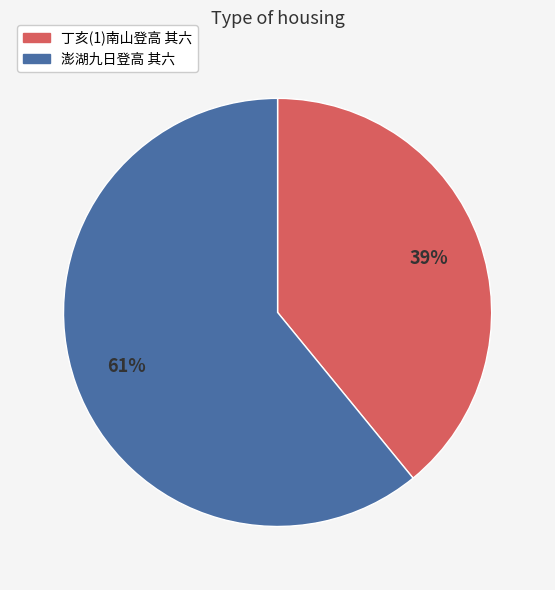

The 丁亥(1)南山登高 其六 slice represents 39% of the pie. True or false?

True